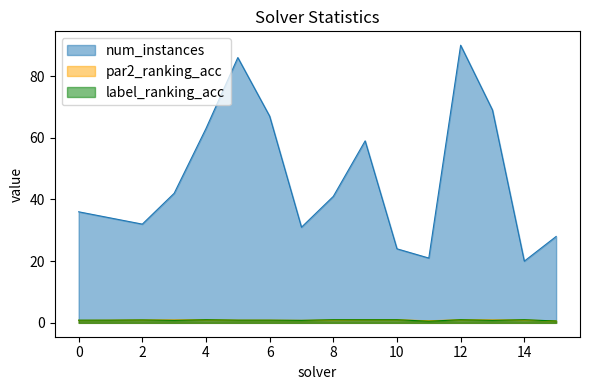

True or false: par2_ranking_acc and num_instances cross at least once.

False